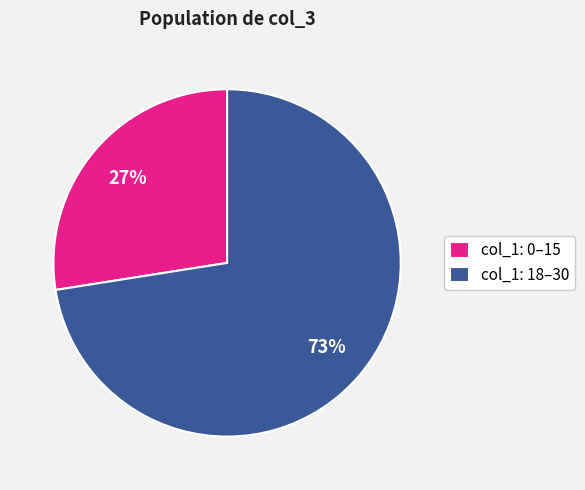

Do col_1: 18–30 and col_1: 0–15 together represent more than half of the pie?

Yes